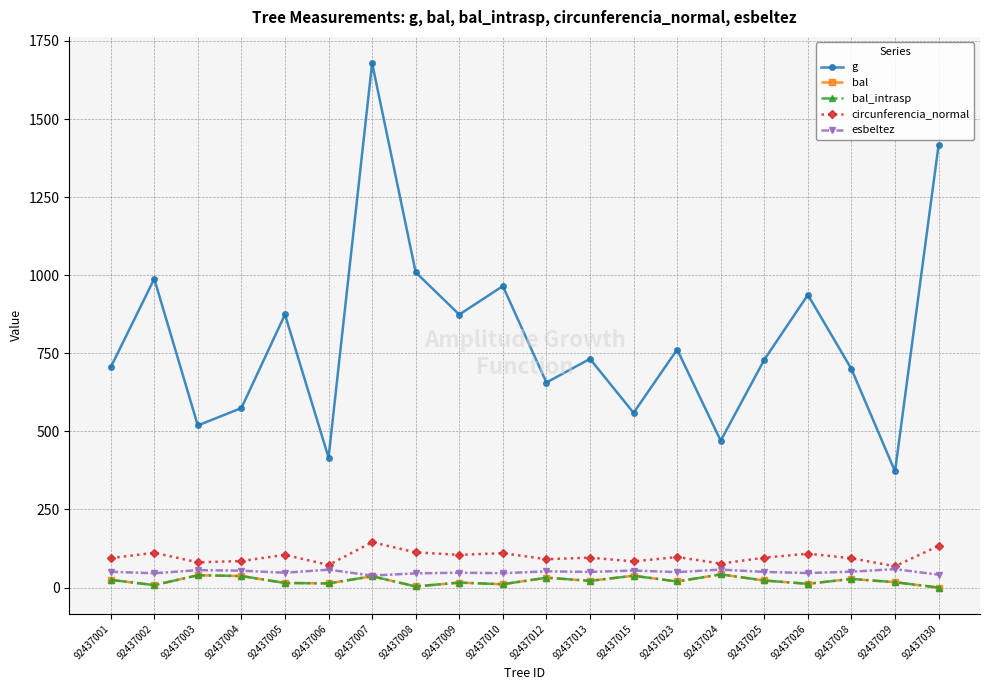

Is this an area chart (filled region under the line)?

No